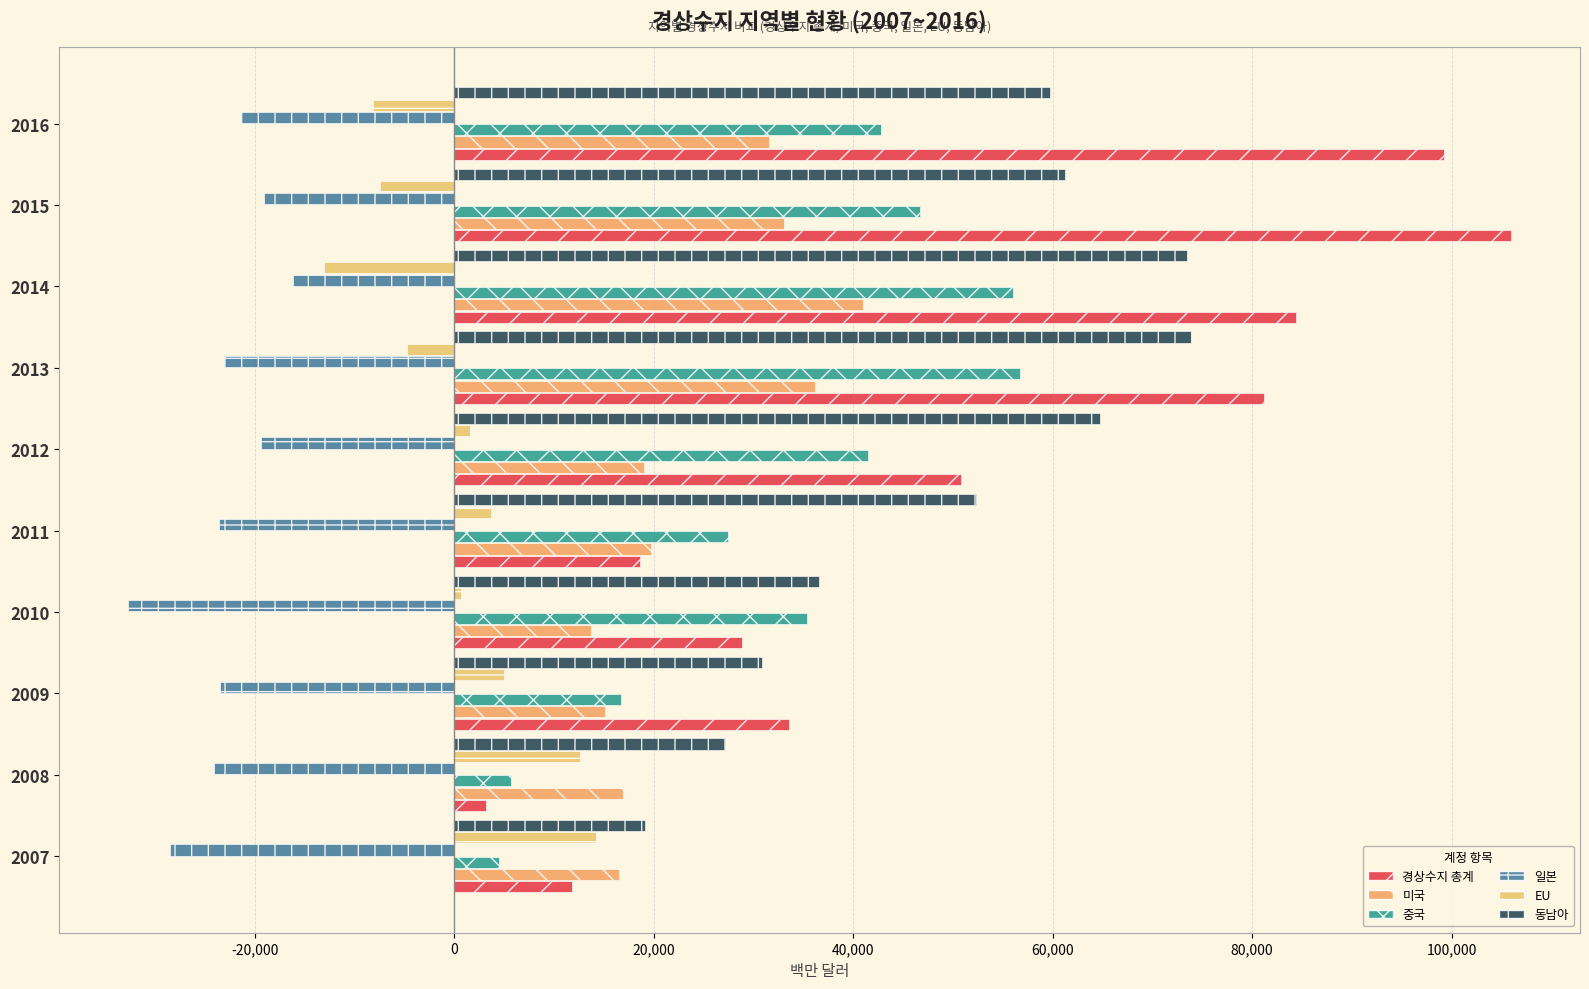

What is the average value of the 미국 series?

24292.0